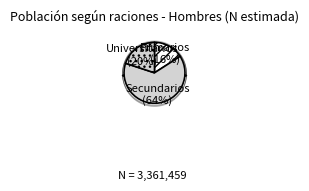

To the nearest percent, what is the average slice percentage?

33%